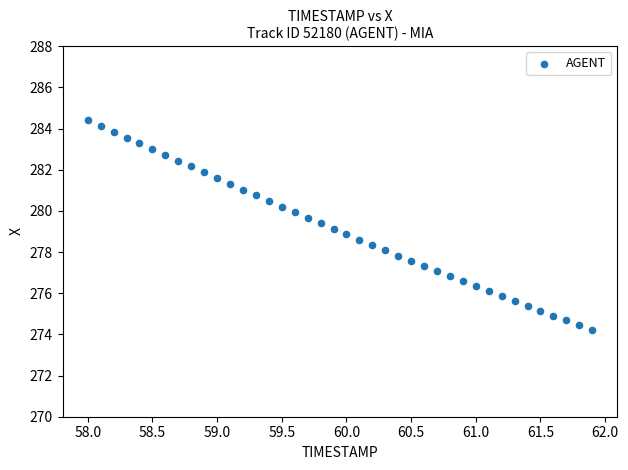

What is the range of X values (max minus min)?

3.9